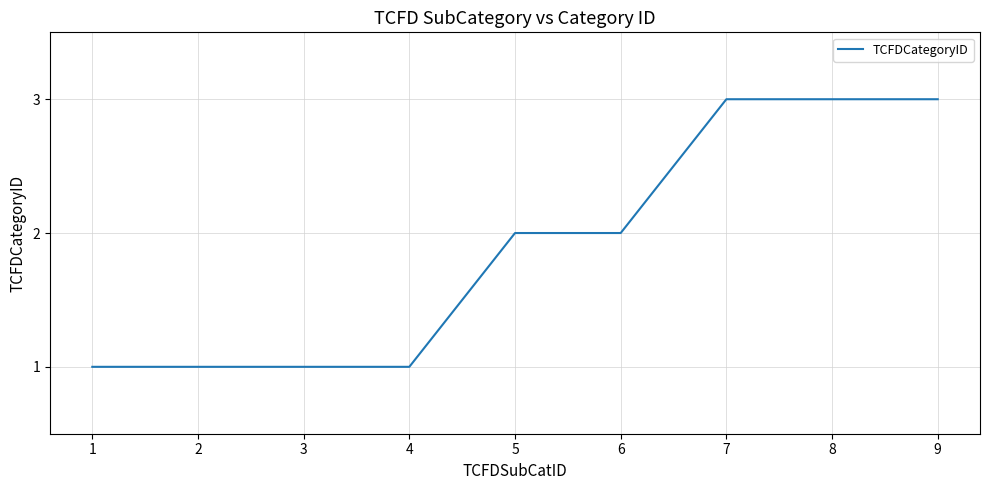

What is the minimum value shown in the chart?

1